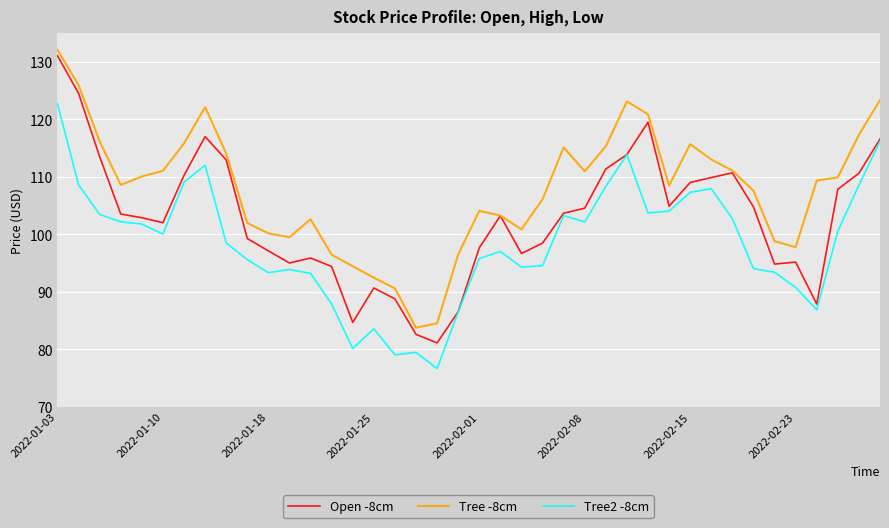

What is the greatest value displayed?

132.1